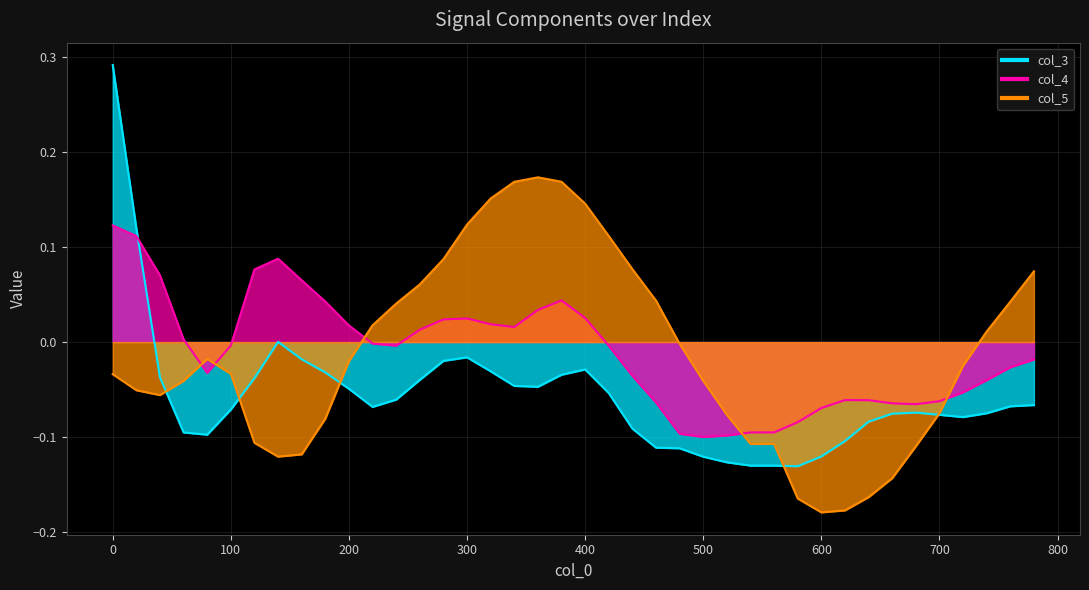

At which category does col_5 reach its first local peak?

80